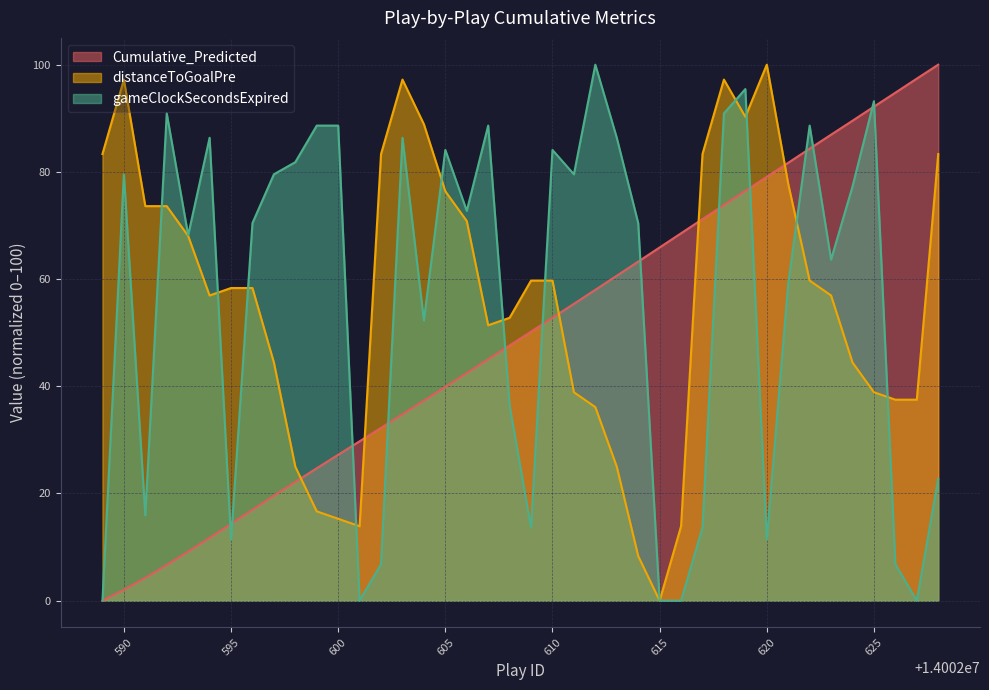

Is the value of gameClockSecondsExpired at 625 greater than the value of distanceToGoalPre at 600?

Yes